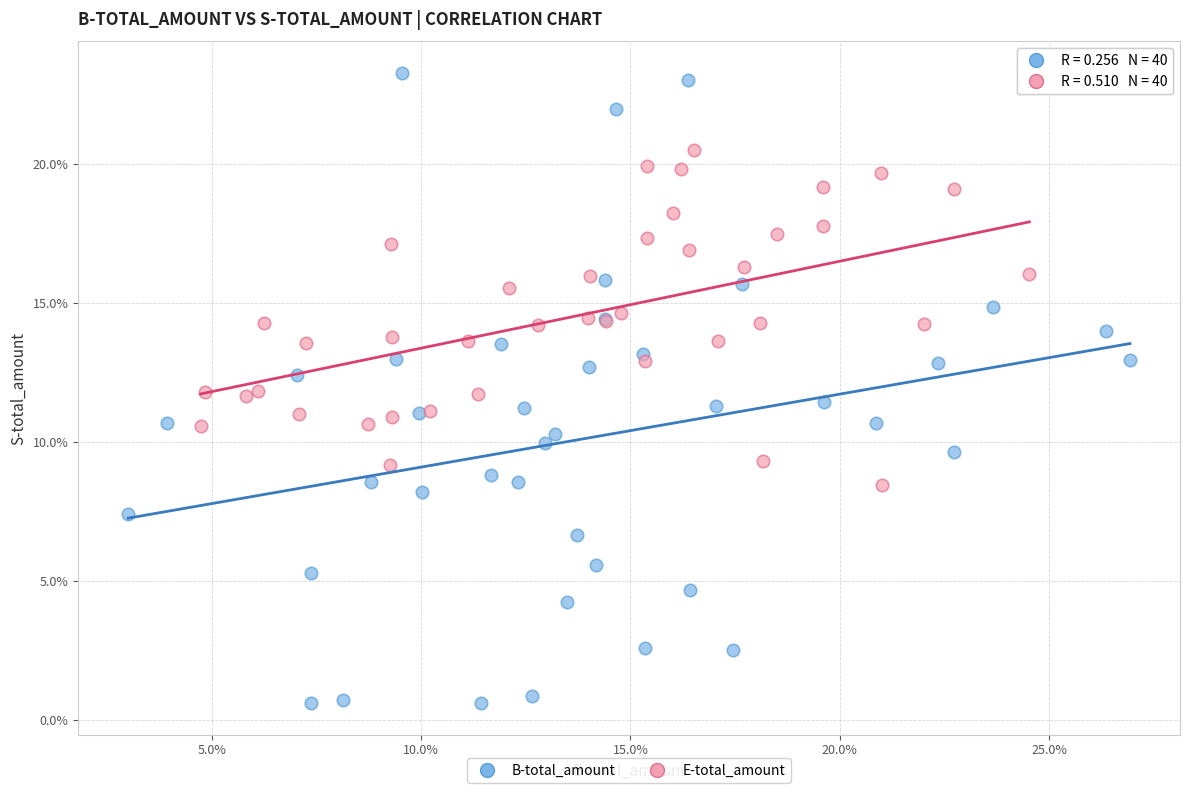

What are all the series names shown in the legend?

B-total_amount, E-total_amount